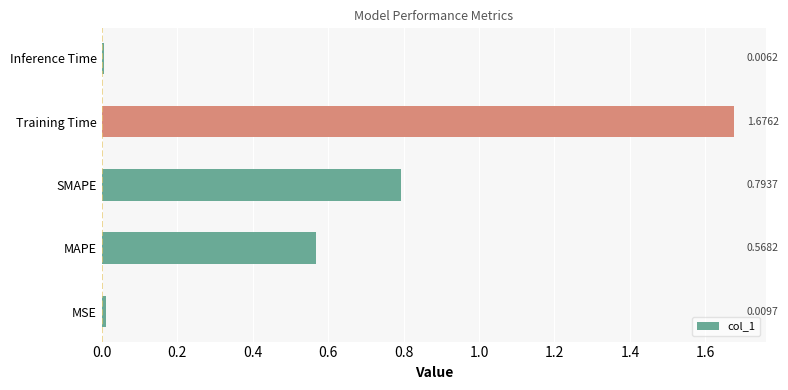

What is the sum of all values?

3.1